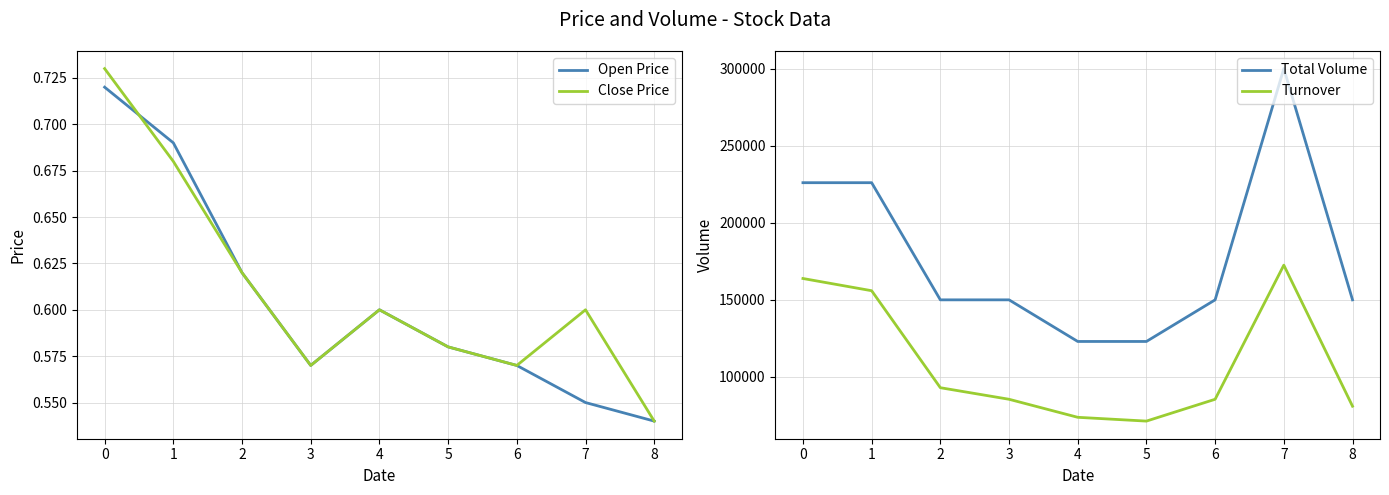

What is the value of the Open Price point at the 6th from the left?

0.6